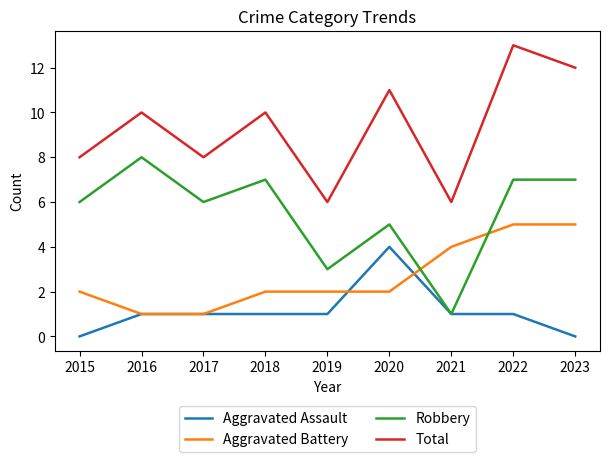

The value of Robbery at 2022 is 7. True or false?

True